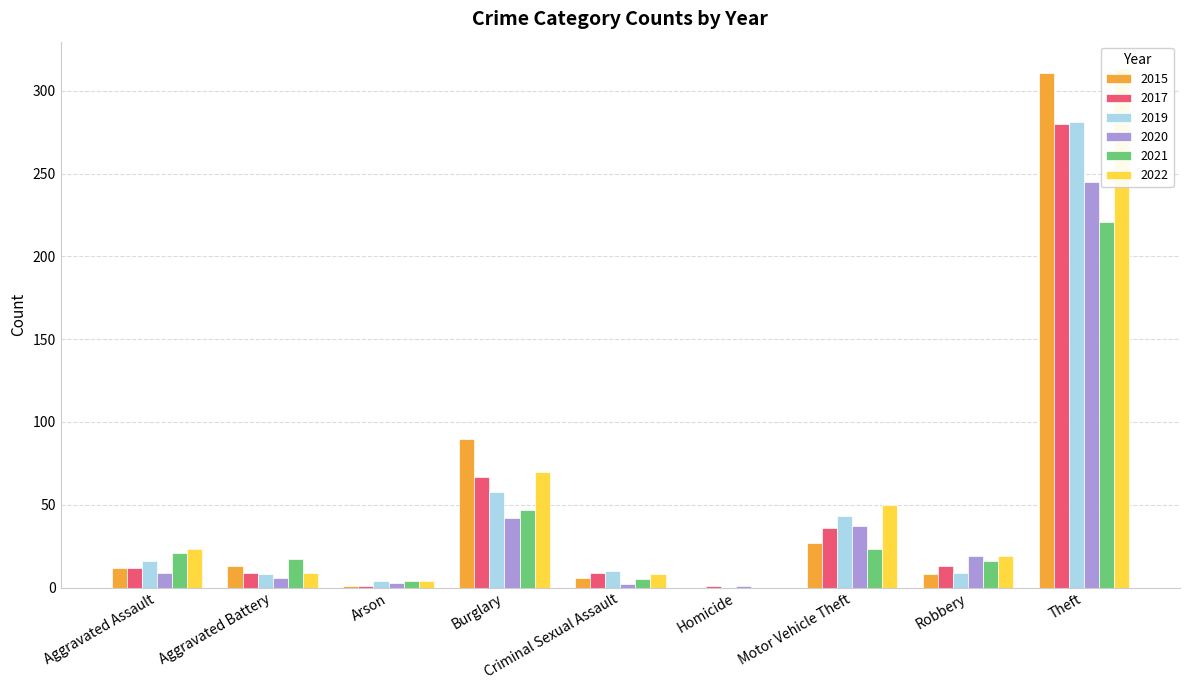

List the series in order of their peak value, highest first.

2022, 2015, 2019, 2017, 2020, 2021